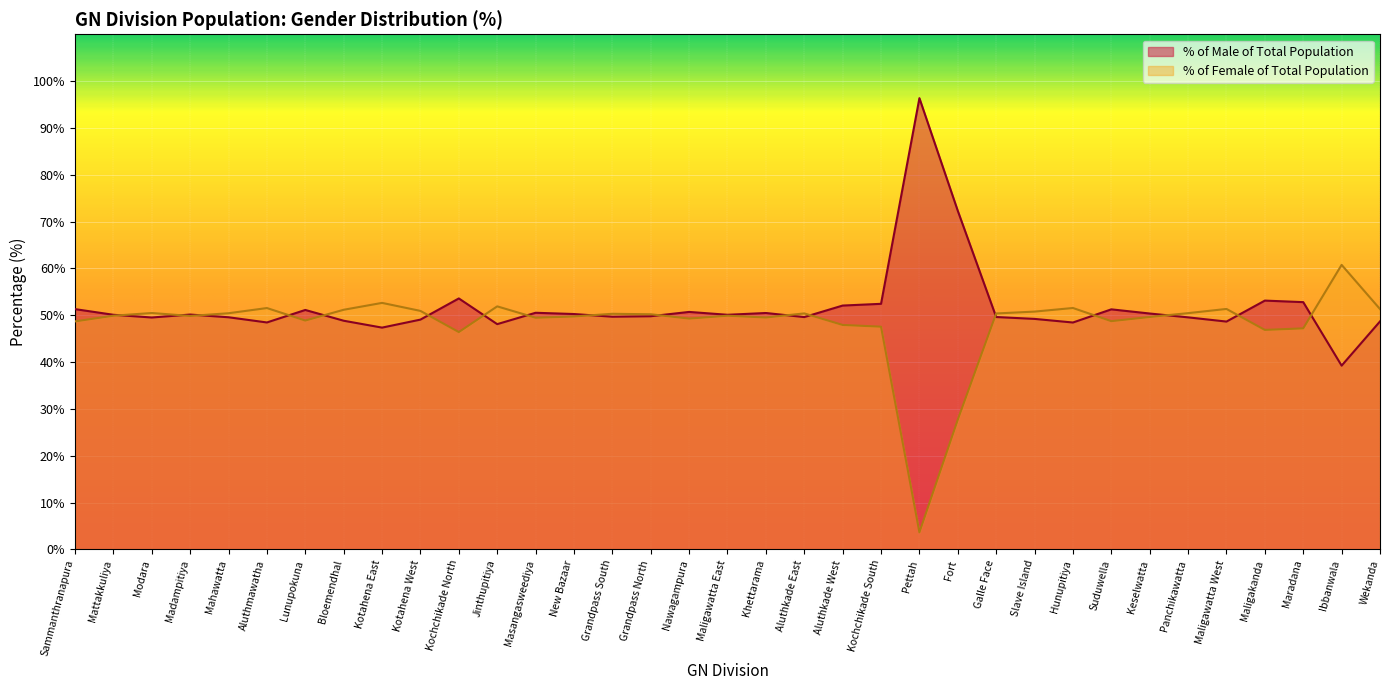

What are all the series names shown in the legend?

% of Male of Total Population, % of Female of Total Population